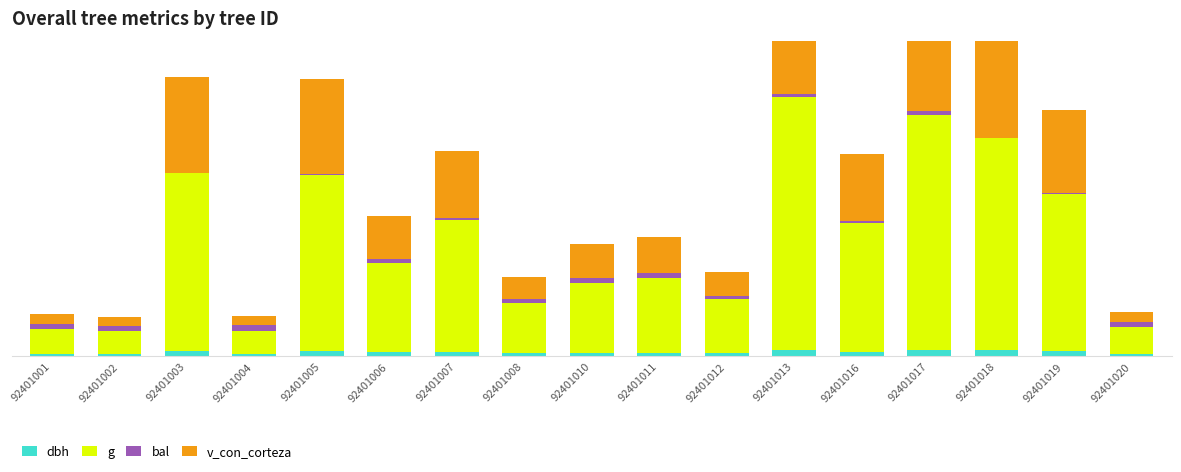

Reading right to left, extract all data points from this chart.

dbh: 92401020=15.5	92401019=37.3	92401018=43.4	92401017=45.6	92401016=33.8	92401013=47.3	92401012=22.0	92401011=25.8	92401010=25.0	92401008=21.2	92401007=34.1	92401006=28.1	92401005=39.5	92401004=14.5	92401003=39.7	92401002=14.3	92401001=15.0
g: 92401020=188.0	92401019=1092.6	92401018=1477.7	92401017=1636.7	92401016=899.0	92401013=1759.2	92401012=380.8	92401011=522.4	92401010=490.6	92401008=354.7	92401007=915.9	92401006=620.7	92401005=1227.1	92401004=165.0	92401003=1237.4	92401002=160.1	92401001=177.6
bal: 92401020=35.9	92401019=11.1	92401018=0.0	92401017=28.5	92401016=15.4	92401013=26.7	92401012=17.9	92401011=33.1	92401010=34.6	92401008=21.5	92401007=14.1	92401006=27.6	92401005=7.6	92401004=37.6	92401003=5.9	92401002=38.2	92401001=36.5
v_con_corteza: 92401020=72.8	92401019=577.5	92401018=814.0	92401017=904.7	92401016=462.3	92401013=980.3	92401012=168.4	92401011=248.3	92401010=231.1	92401008=155.3	92401007=472.2	92401006=302.8	92401005=659.0	92401004=62.1	92401003=665.4	92401002=59.9	92401001=67.9